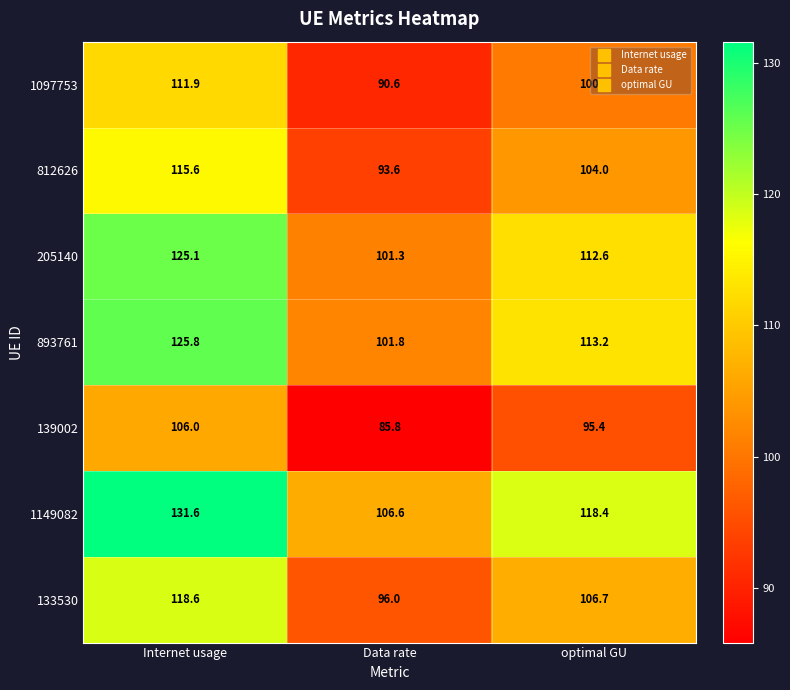

What is the lowest value of the 812626 series?

93.6